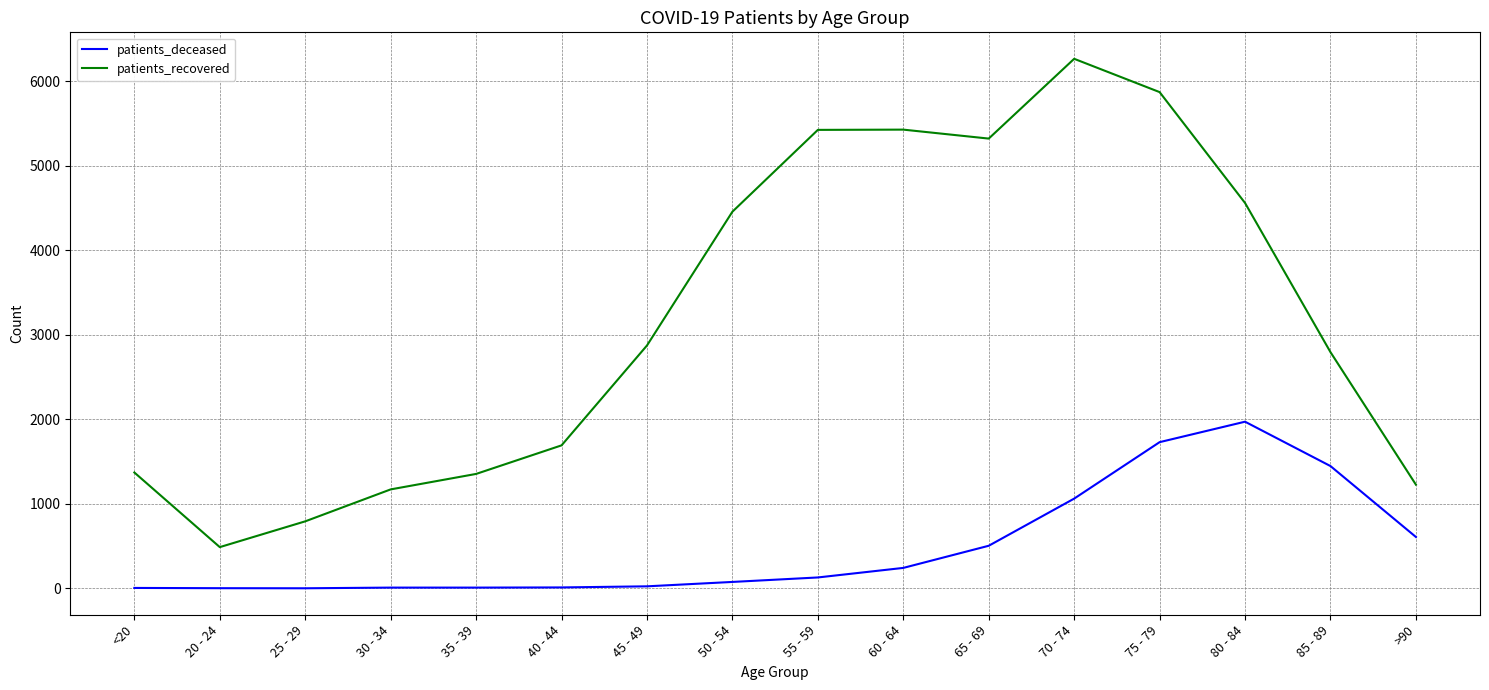

Is the value of patients_recovered at 85 - 89 greater than the value of patients_deceased at 75 - 79?

Yes